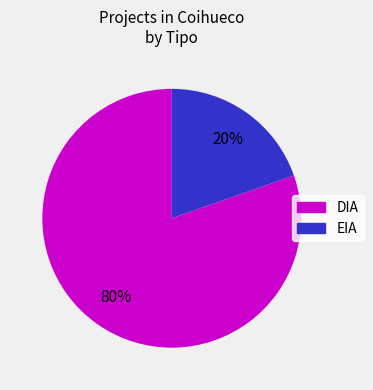

To the nearest percent, what is the average slice percentage?

50%